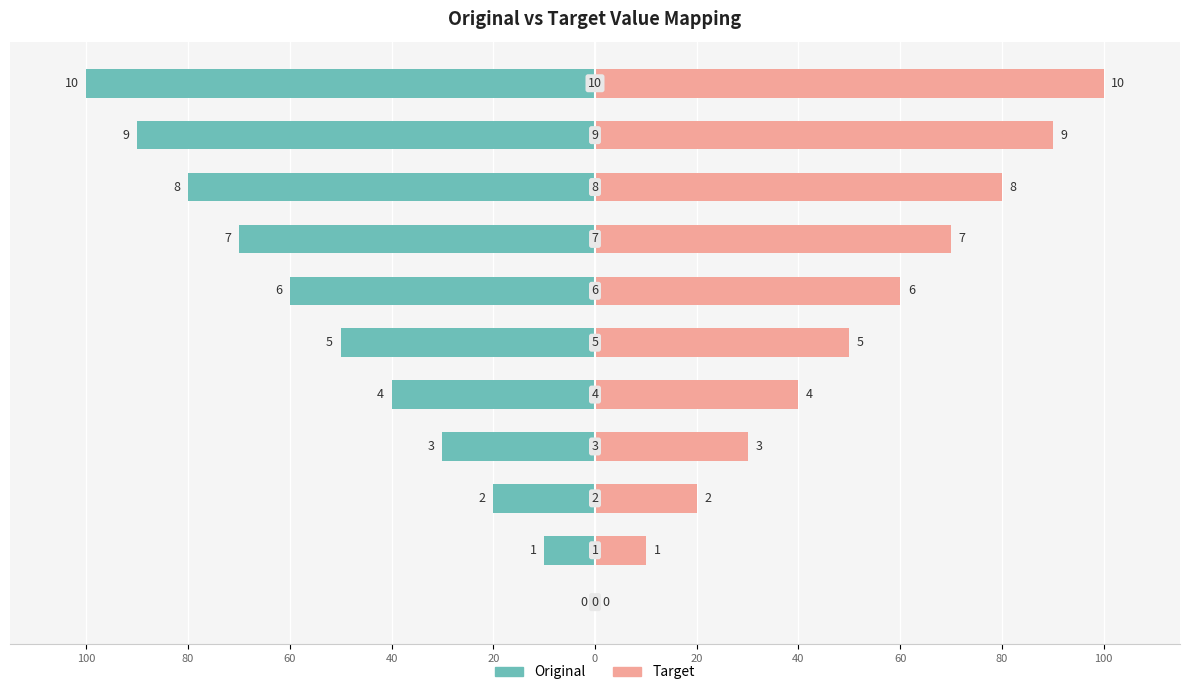

Does the chart contain any negative values?

Yes